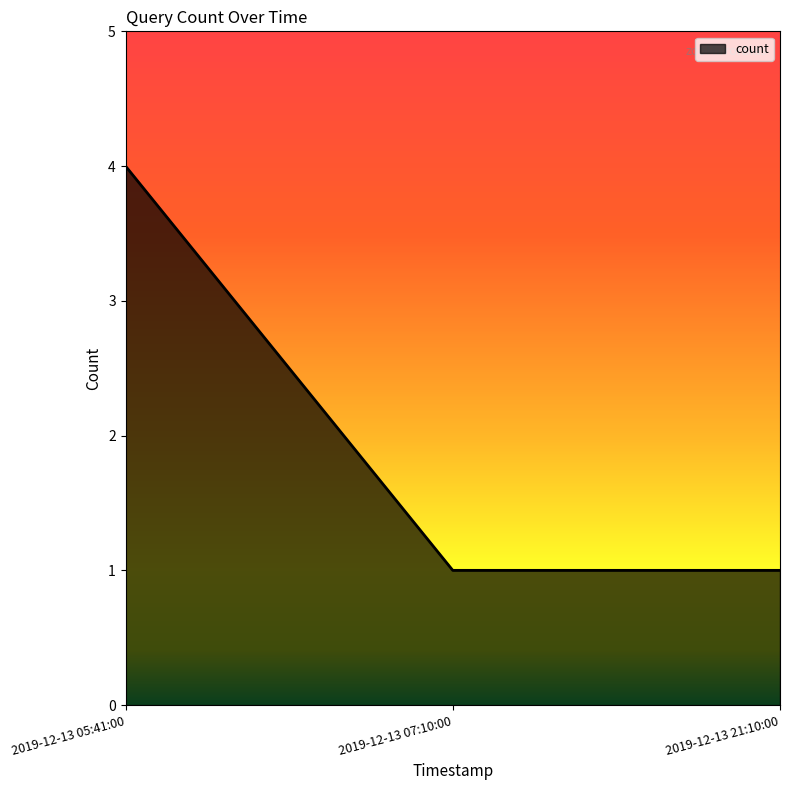

Reading left to right, transcribe all the data shown in this chart.

2019-12-13 05:41:00=4	2019-12-13 07:10:00=1	2019-12-13 21:10:00=1